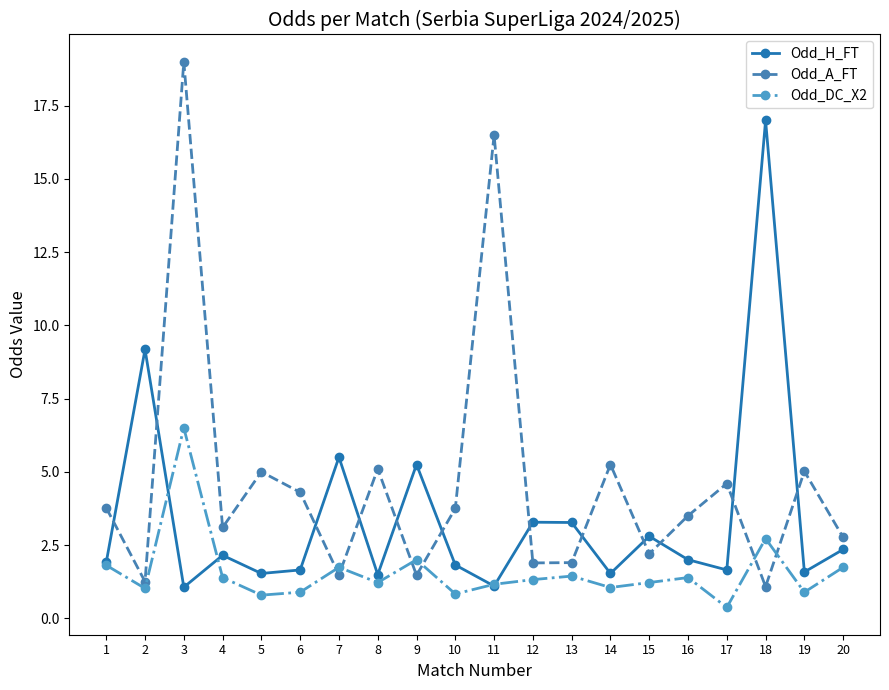

Which series changed the most between 2 and 15?

Odd_H_FT